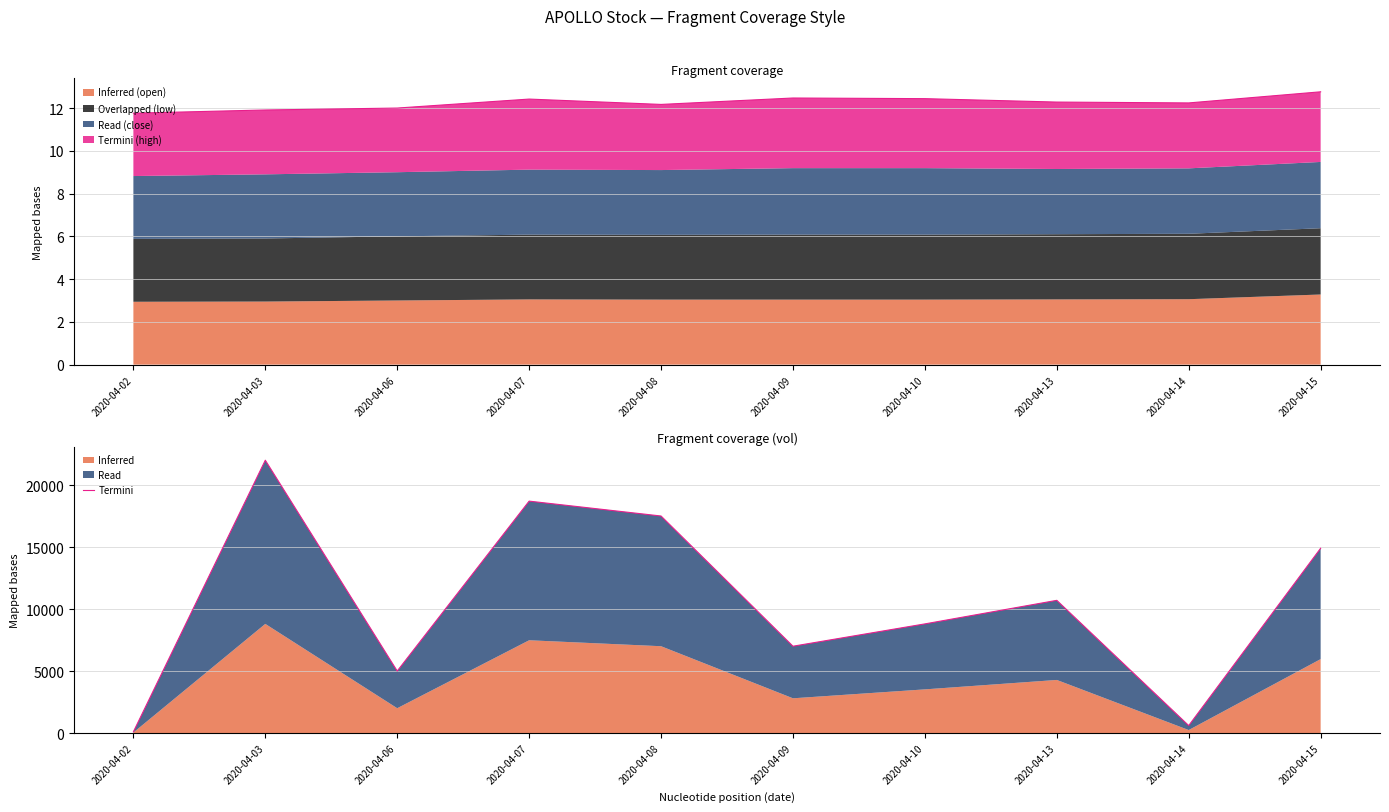

Rank the categories by value from highest to lowest.

2020-04-03, 2020-04-07, 2020-04-08, 2020-04-15, 2020-04-13, 2020-04-10, 2020-04-09, 2020-04-06, 2020-04-14, 2020-04-02